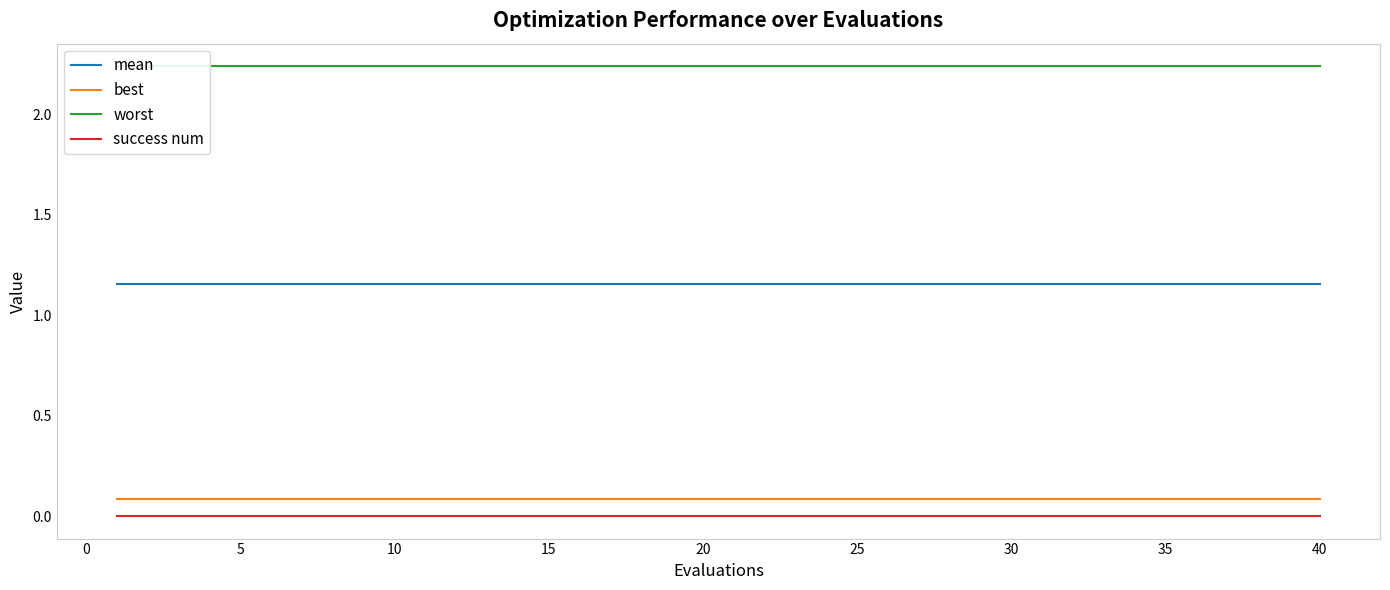

The success num series shows 0.0 at 30. True or false?

True